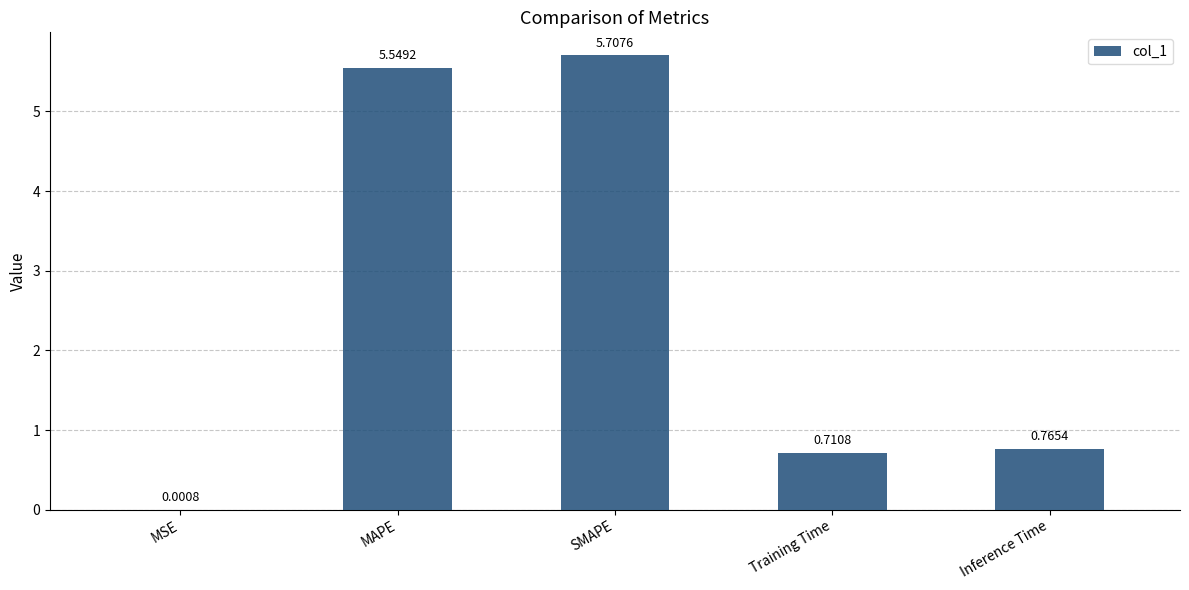

Which label corresponds to the largest value in the chart?

SMAPE